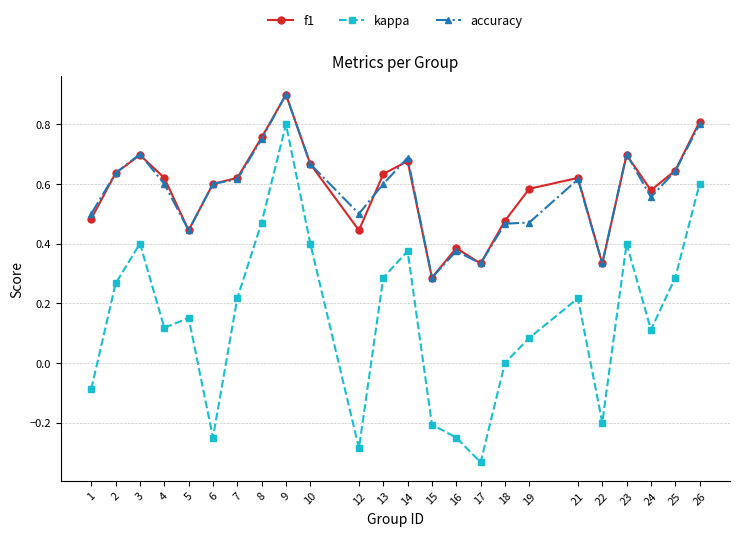

Does the chart display data point markers on the line(s)?

Yes